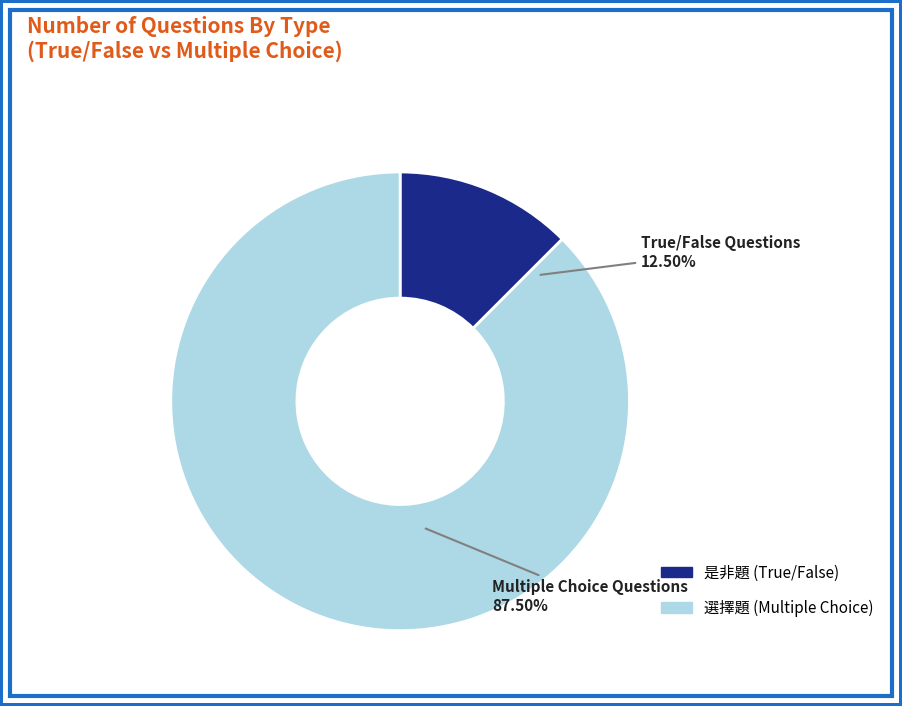

Approximately how many times larger is the value at (O) compared to (X)?

0.1